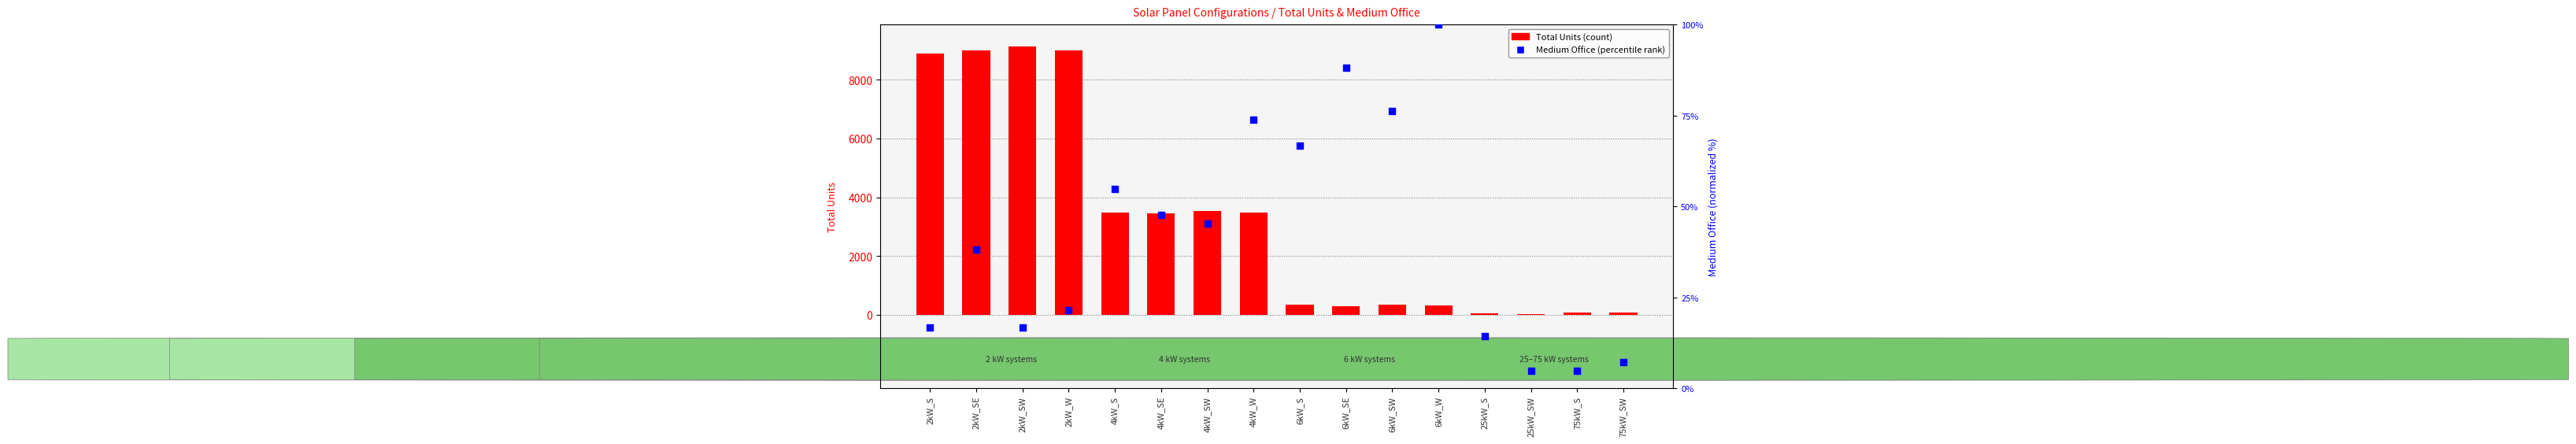

Is the value of Total Units at 6kW_SW greater than the value of Medium Office (normalized) at 4kW_SE?

Yes